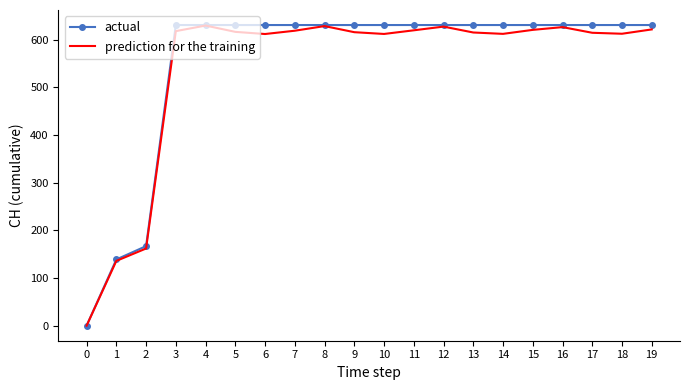

What is the difference between the maximum and minimum values in the actual series?

631.0